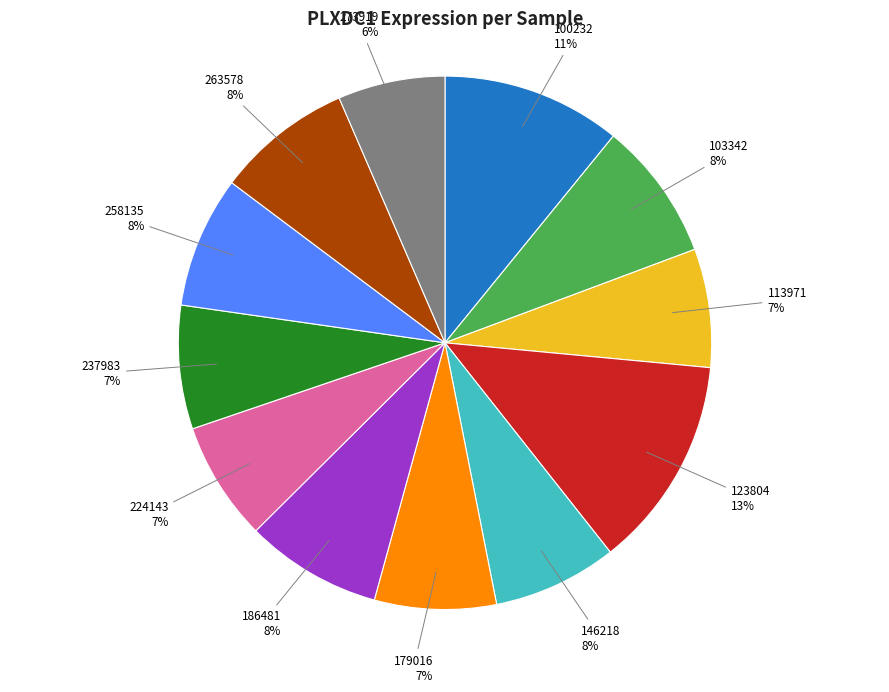

Combined, do 103342 and 179016 account for over 50%?

No